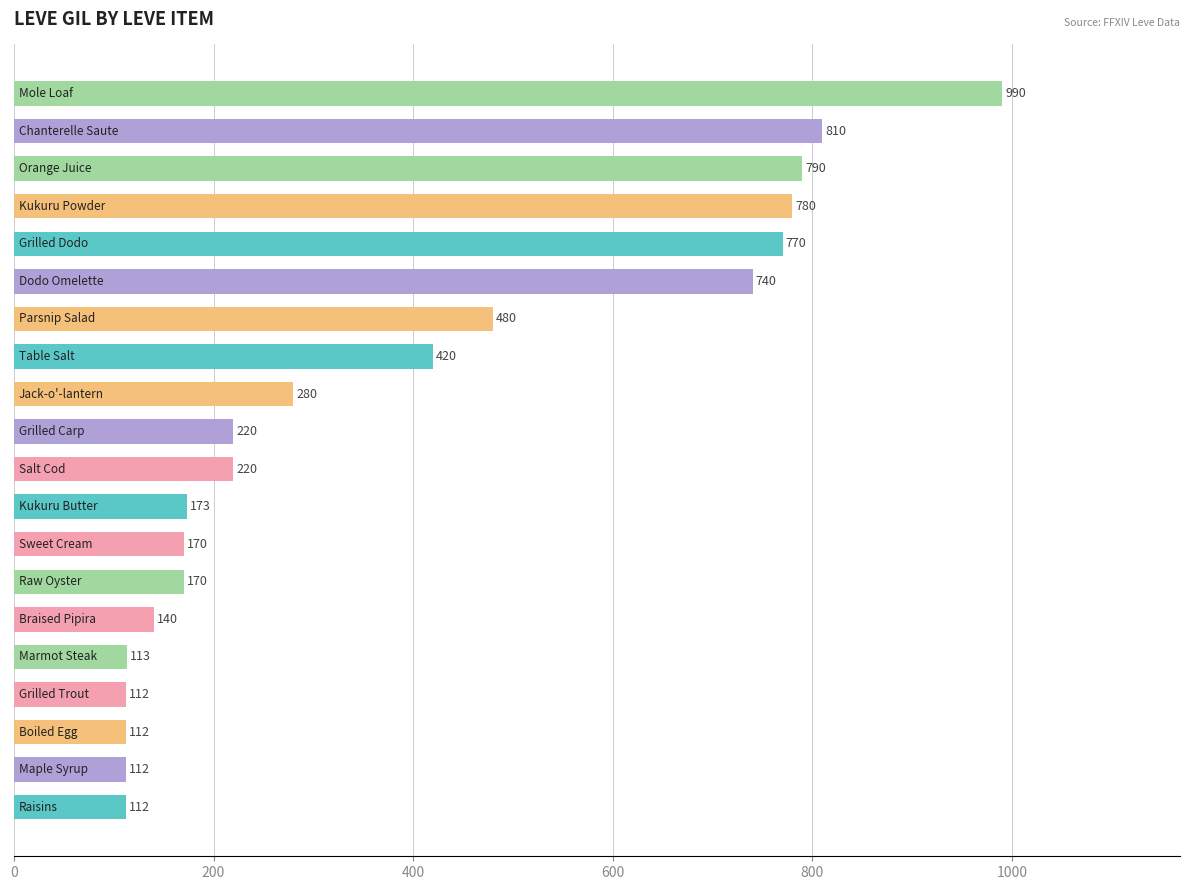

What is the value of the 5th bar from the top?

770